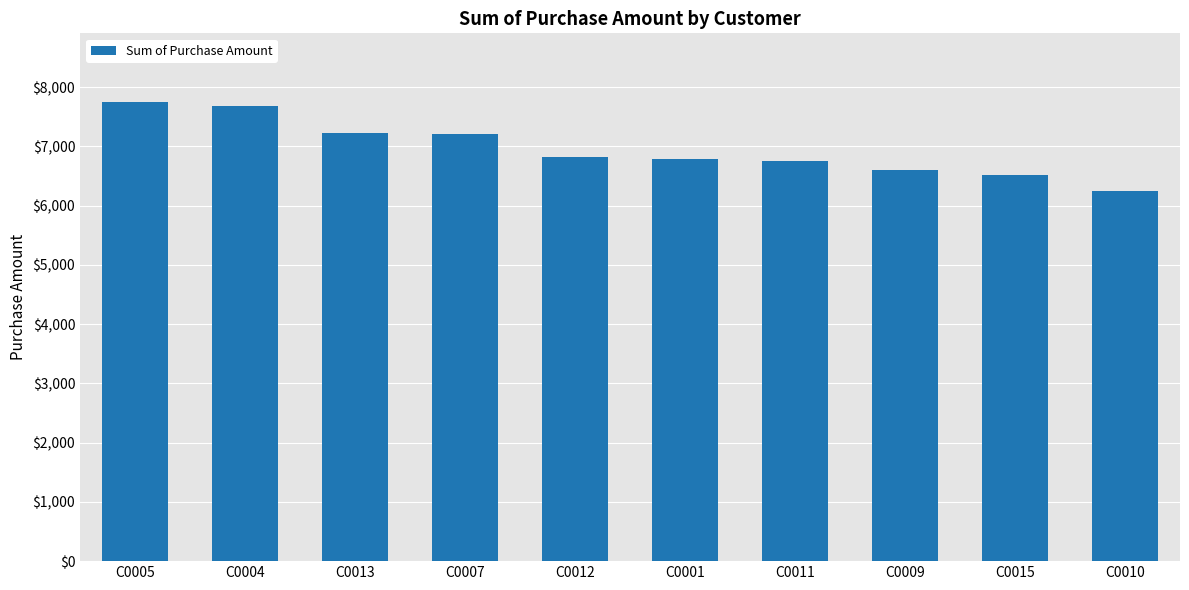

What is the average value?

6960